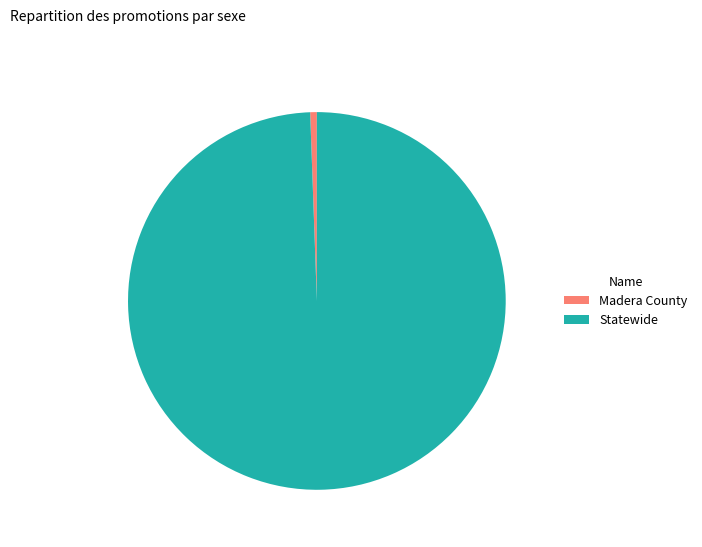

Is the sum of Madera County and Statewide greater than half?

Yes